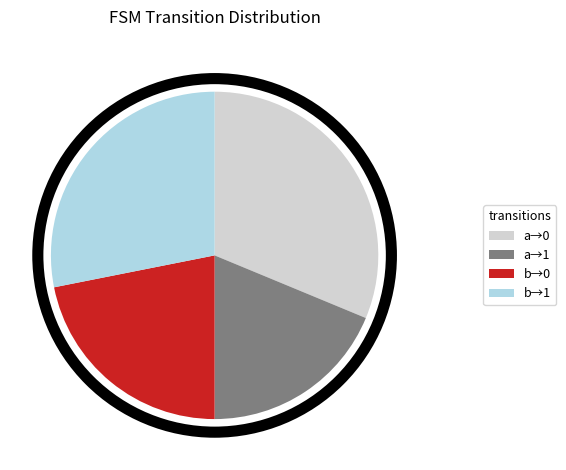

Combined, do a→0 and b→1 account for over 50%?

Yes